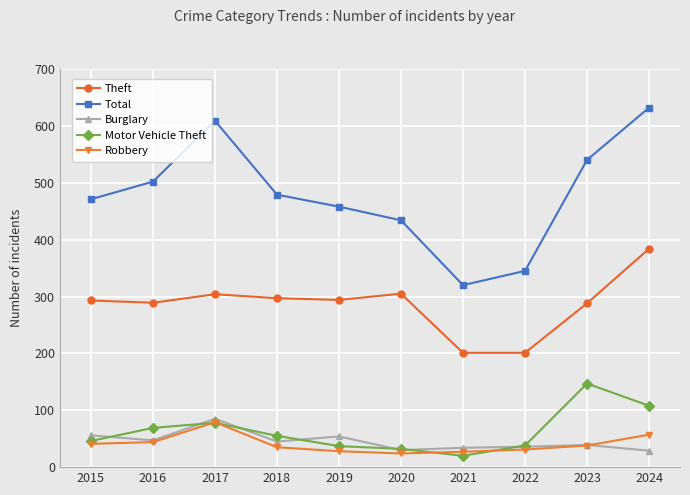

Does the chart display data point markers on the line(s)?

Yes